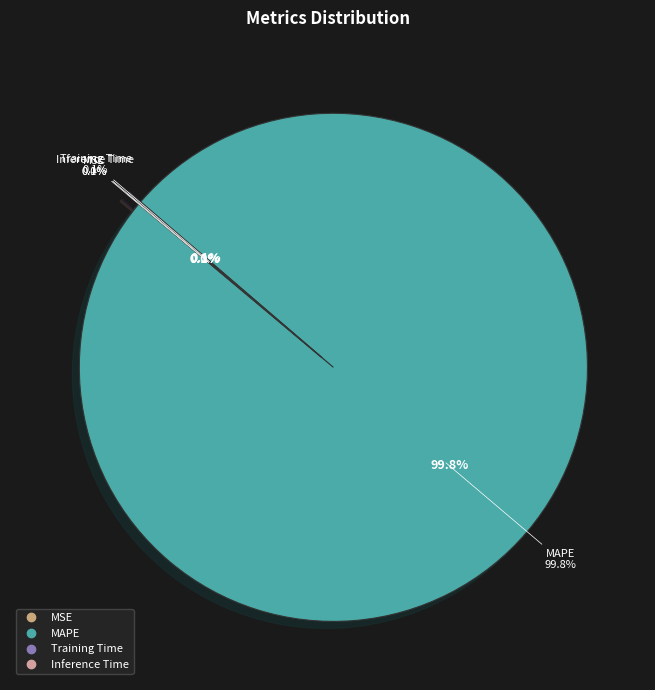

What portion of the pie excludes Training Time?

99.9%